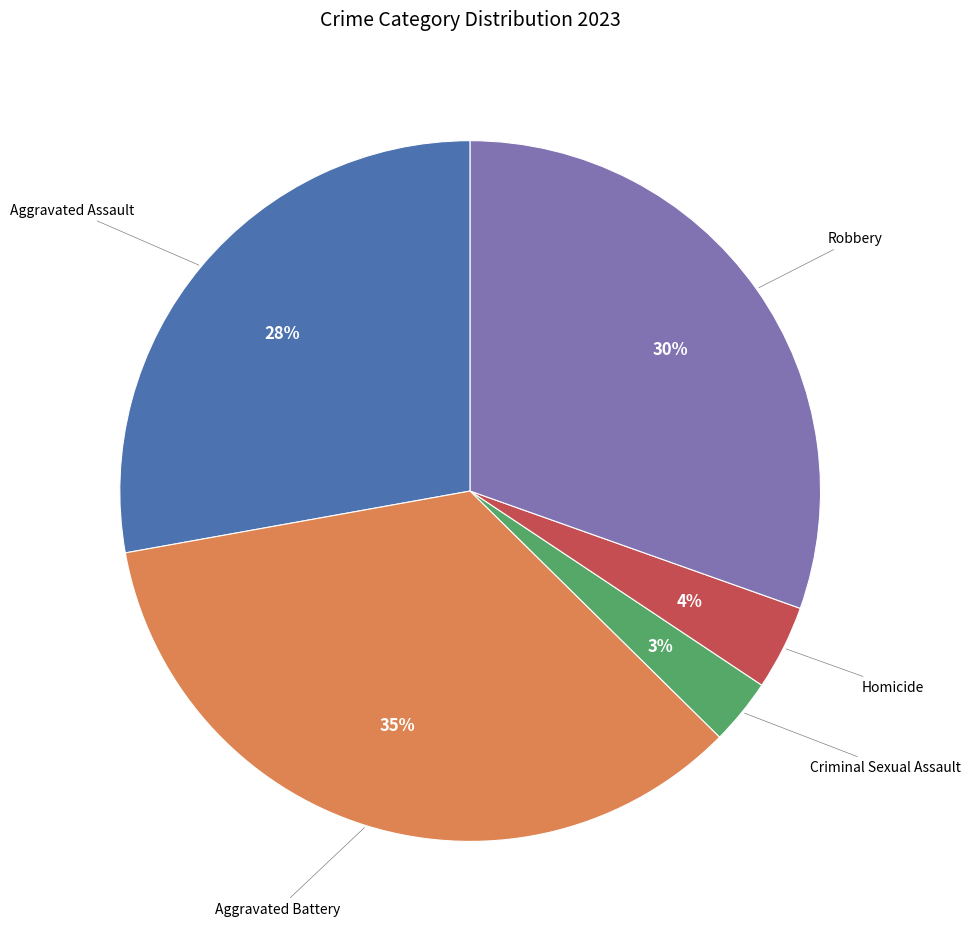

Does any single category account for the majority?

No